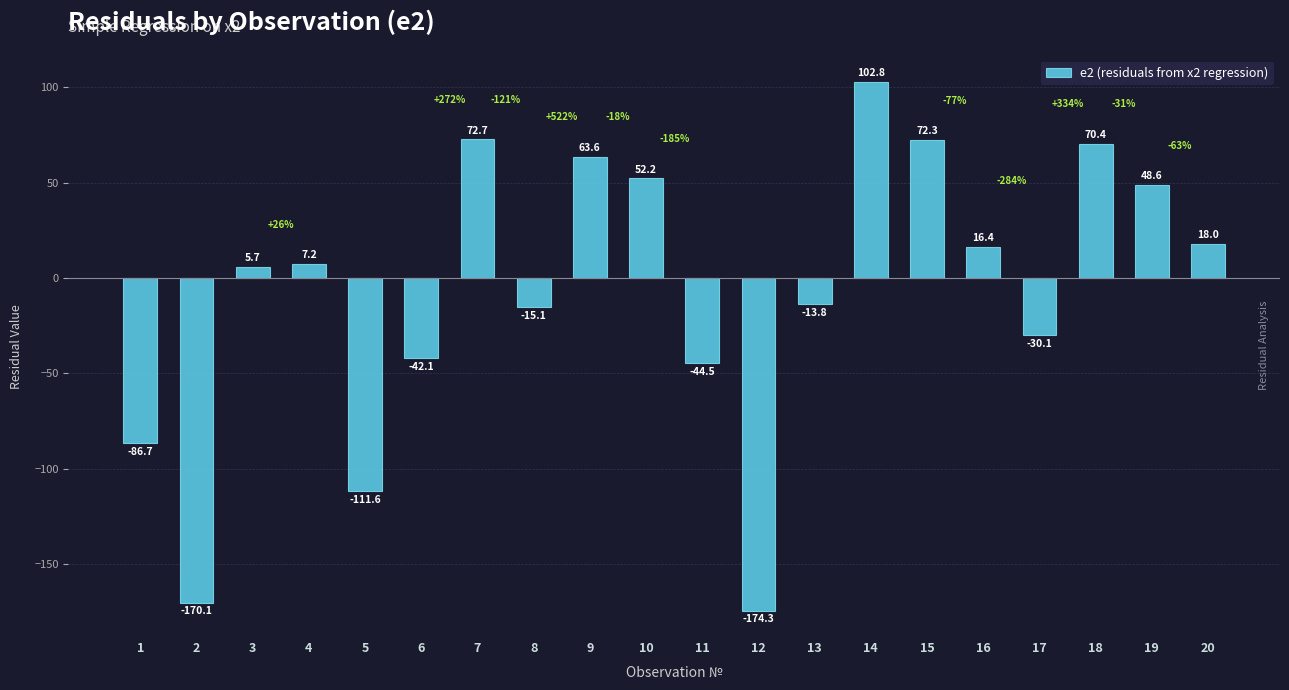

List the labels in order of value, largest first.

14, 7, 15, 18, 9, 10, 19, 20, 16, 4, 3, 13, 8, 17, 6, 11, 1, 5, 2, 12